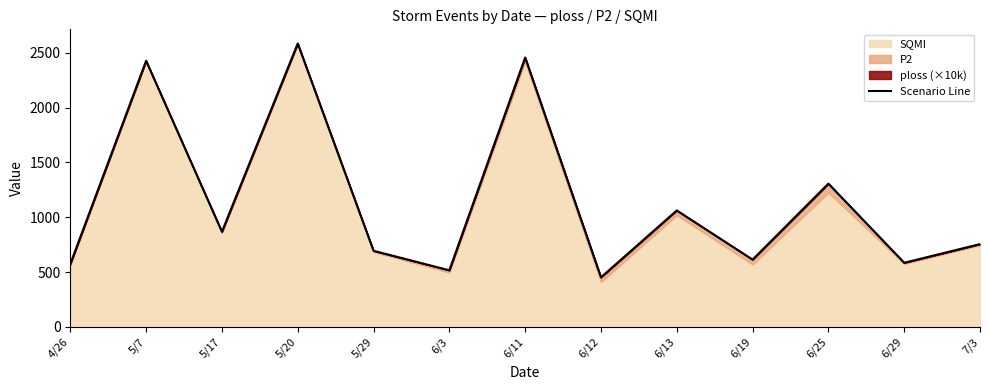

How many points are lower than both their immediate neighbors (excluding endpoints)?

5